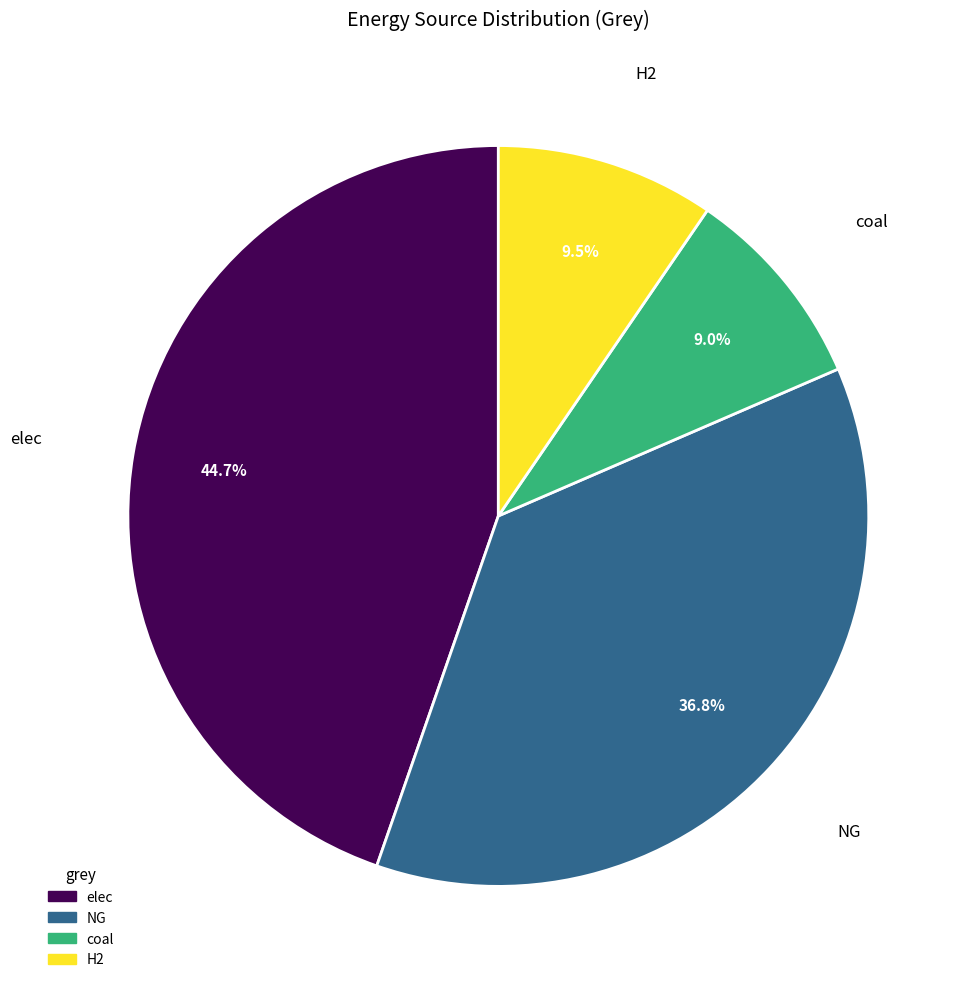

Approximately how many times larger is the value at elec compared to H2?

4.7